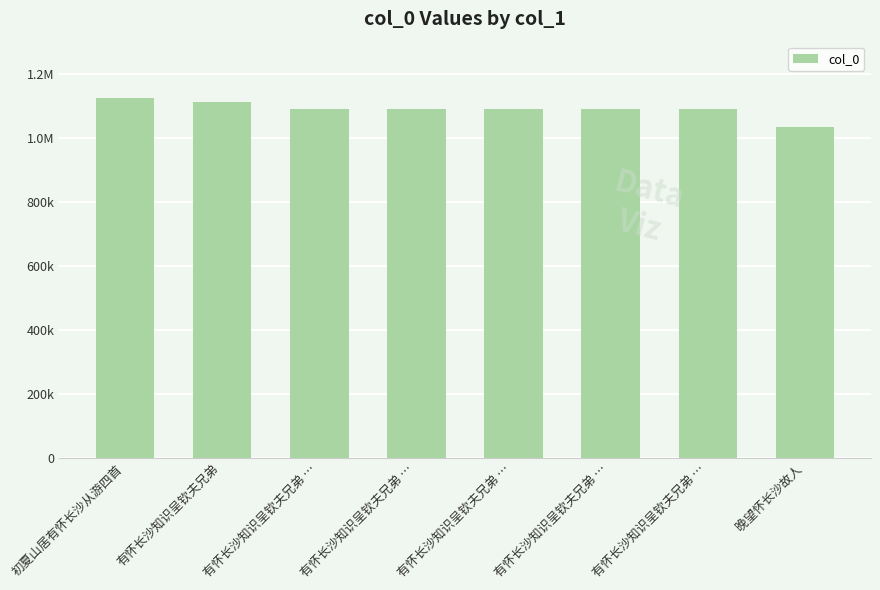

Are the bars horizontal?

No